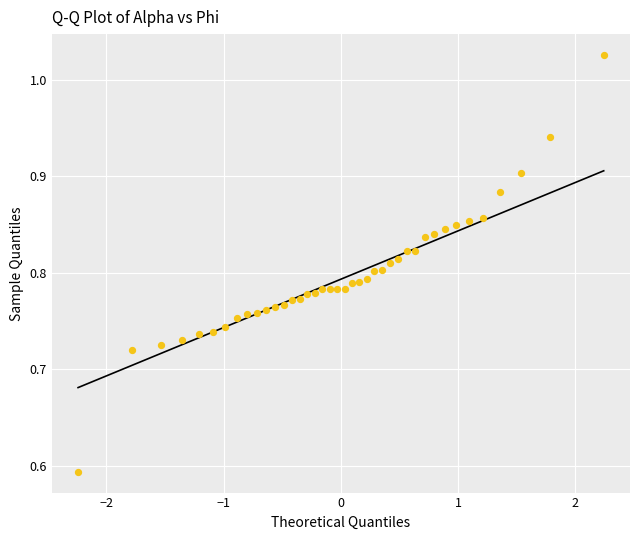

What is the range of Y values (max minus min)?

0.4